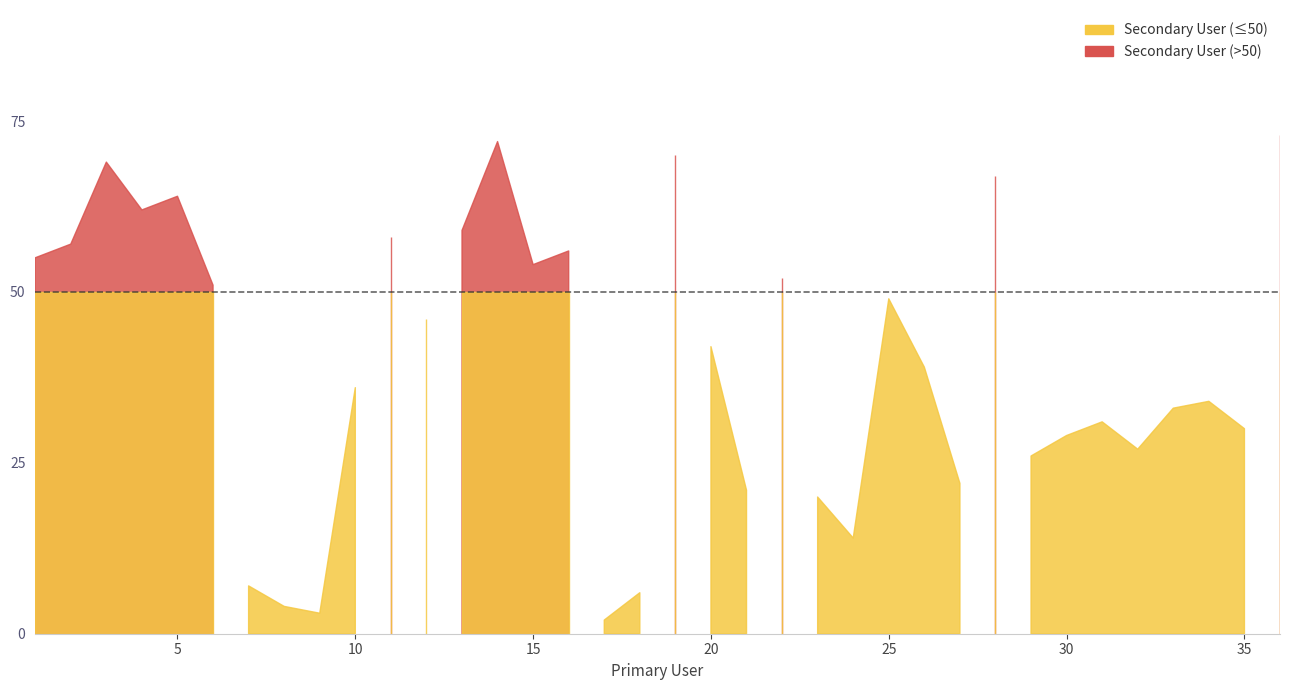

What value does the data have at 11, to the nearest 10?

60